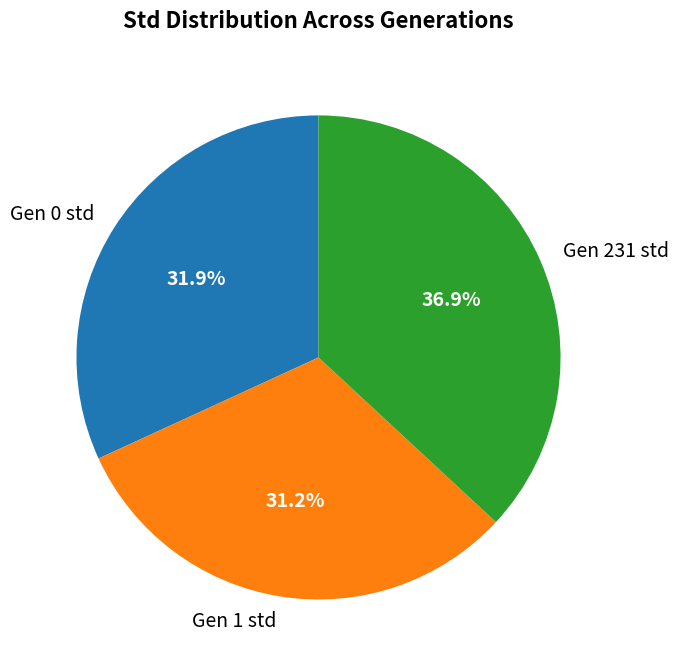

How many slices are in this pie chart?

3